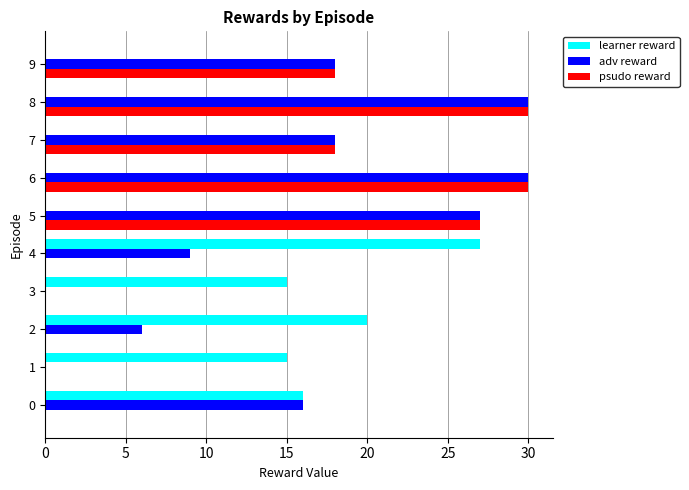

What is the sum of all psudo reward values?

123